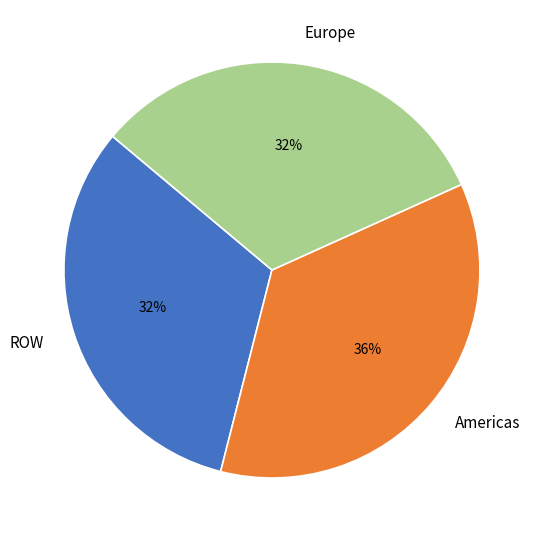

Does any single category account for the majority?

No